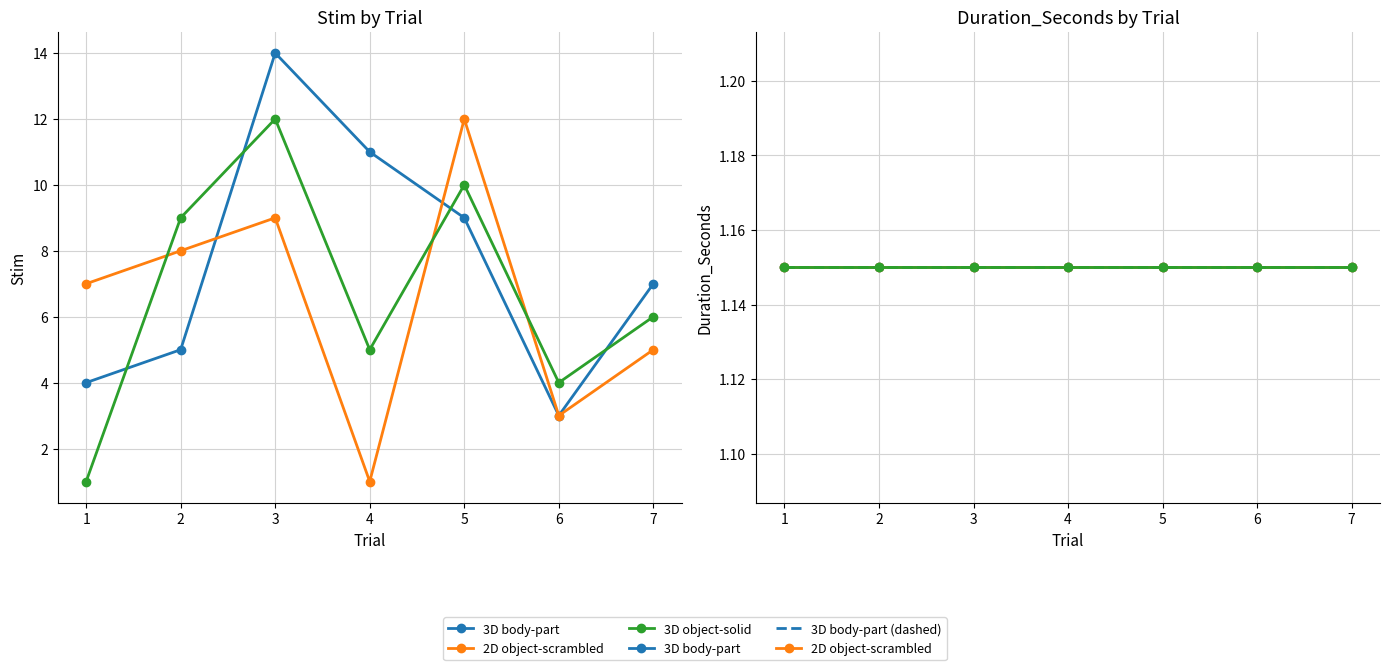

Where is the first local maximum for 2D object-scrambled?

3